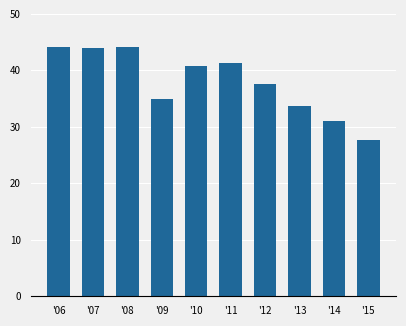

Approximately how many times larger is the value at '13 compared to '10?

0.8